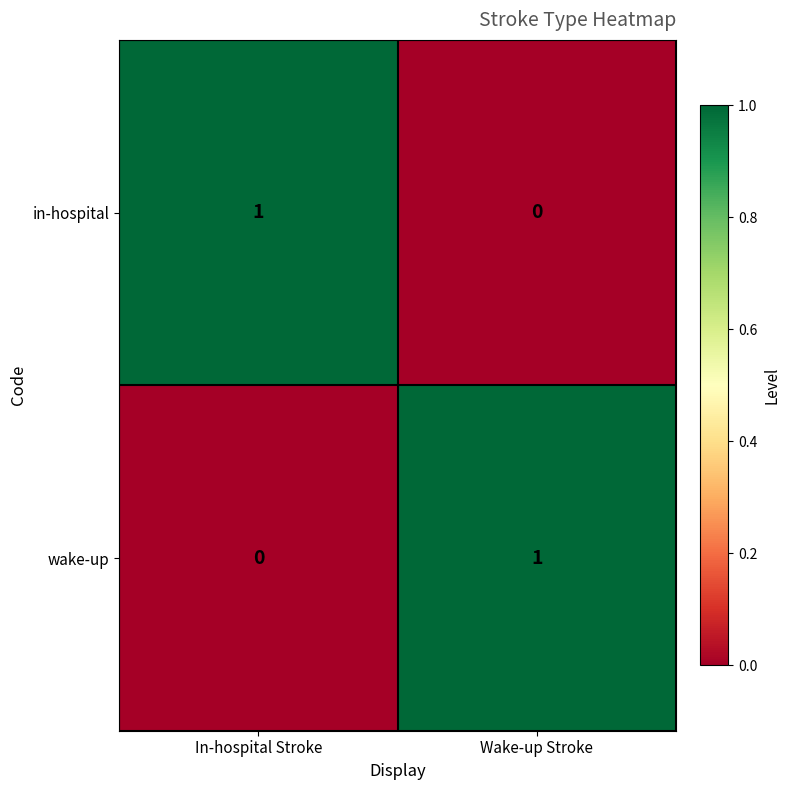

Rank the series at Wake-up Stroke from highest to lowest value.

wake-up, in-hospital